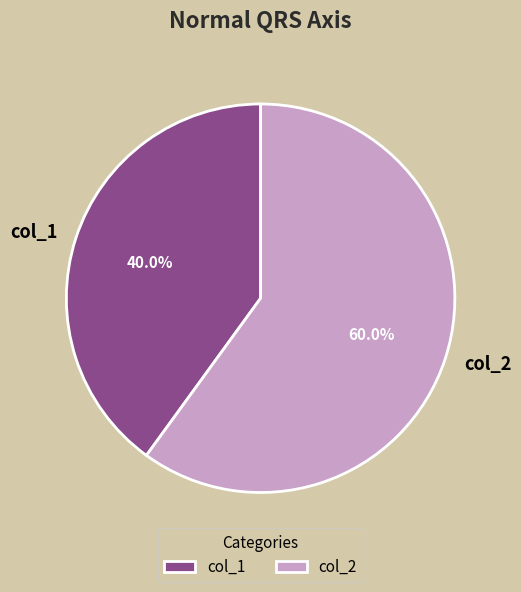

What percentage is NOT represented by col_1?

60.0%